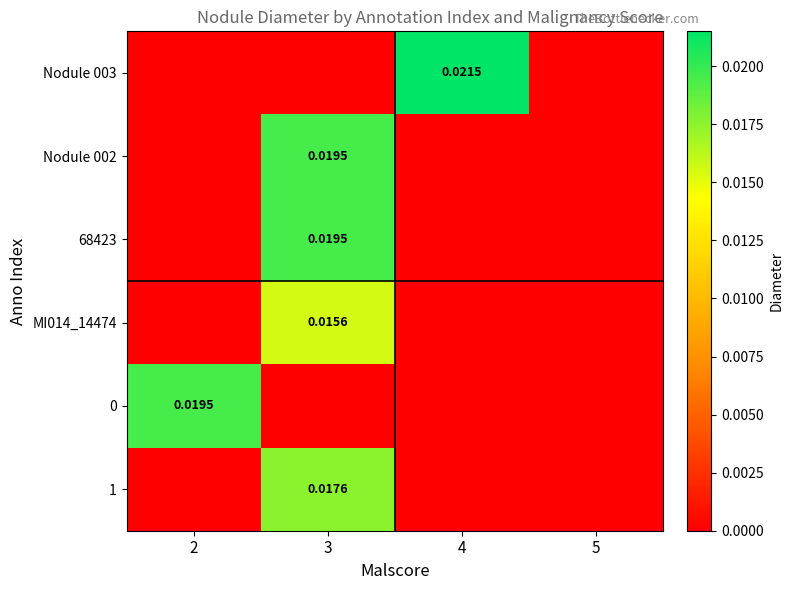

Is the value of 68423 at 3 greater than the value of 1 at 3?

Yes